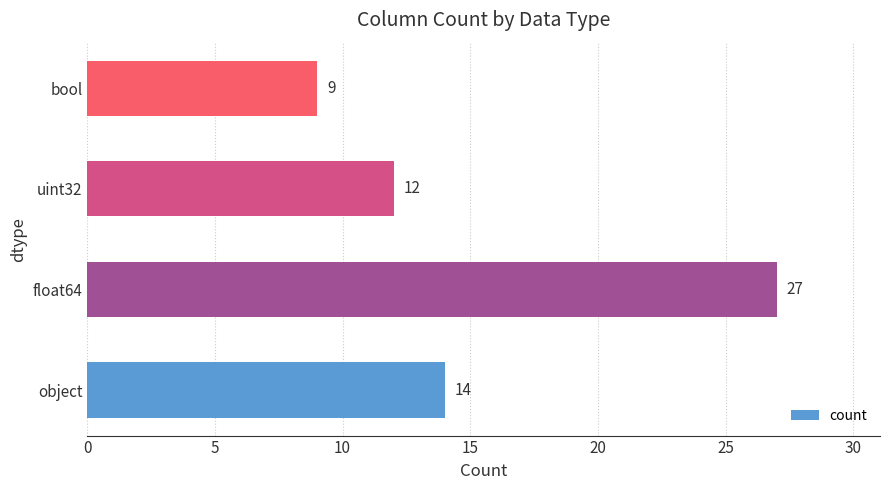

Is it true that the value at uint32 is 7?

False